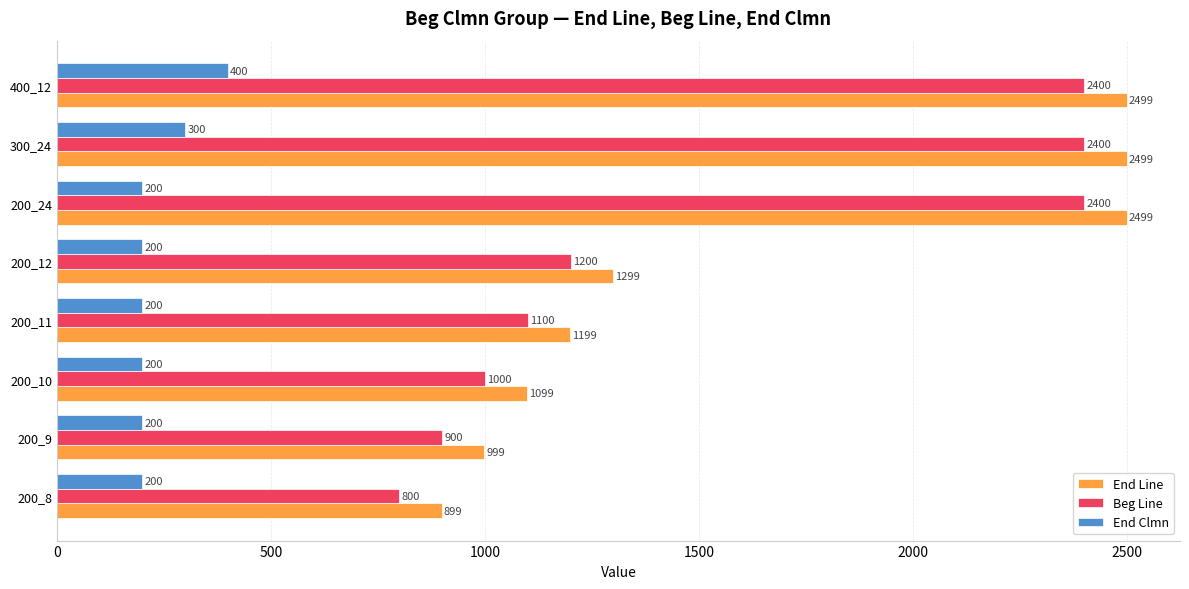

What value does the End Clmn series have at 200_12, to the nearest 50?

200